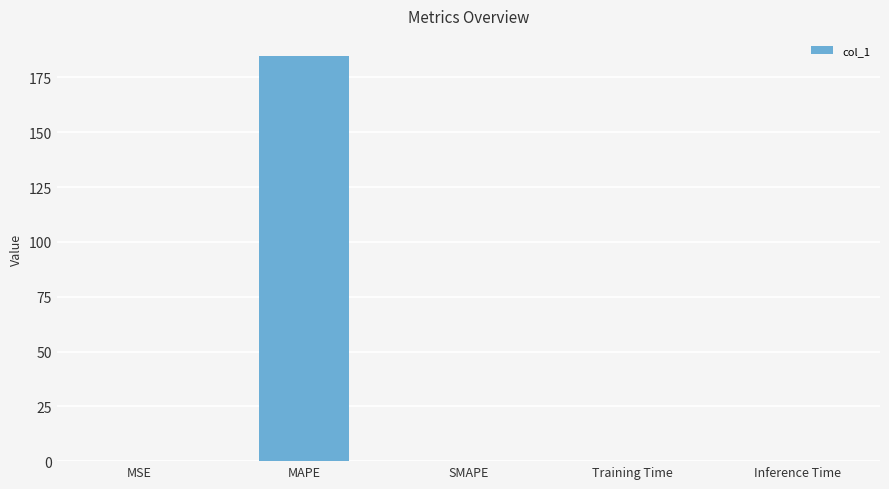

Which category has the highest value across all series?

MAPE